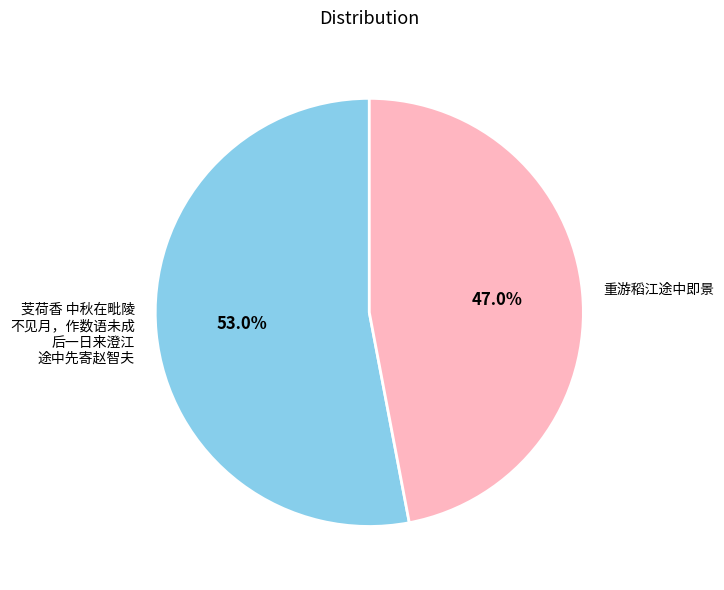

Is there any slice that represents more than half of the pie?

Yes